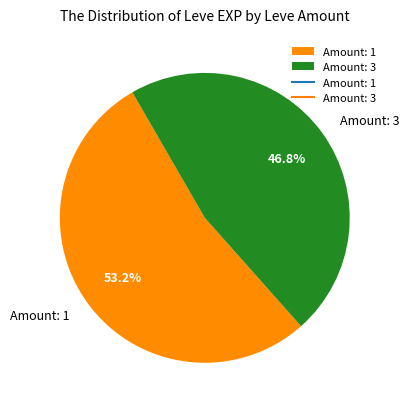

What percentage is NOT represented by Amount: 1?

46.8%